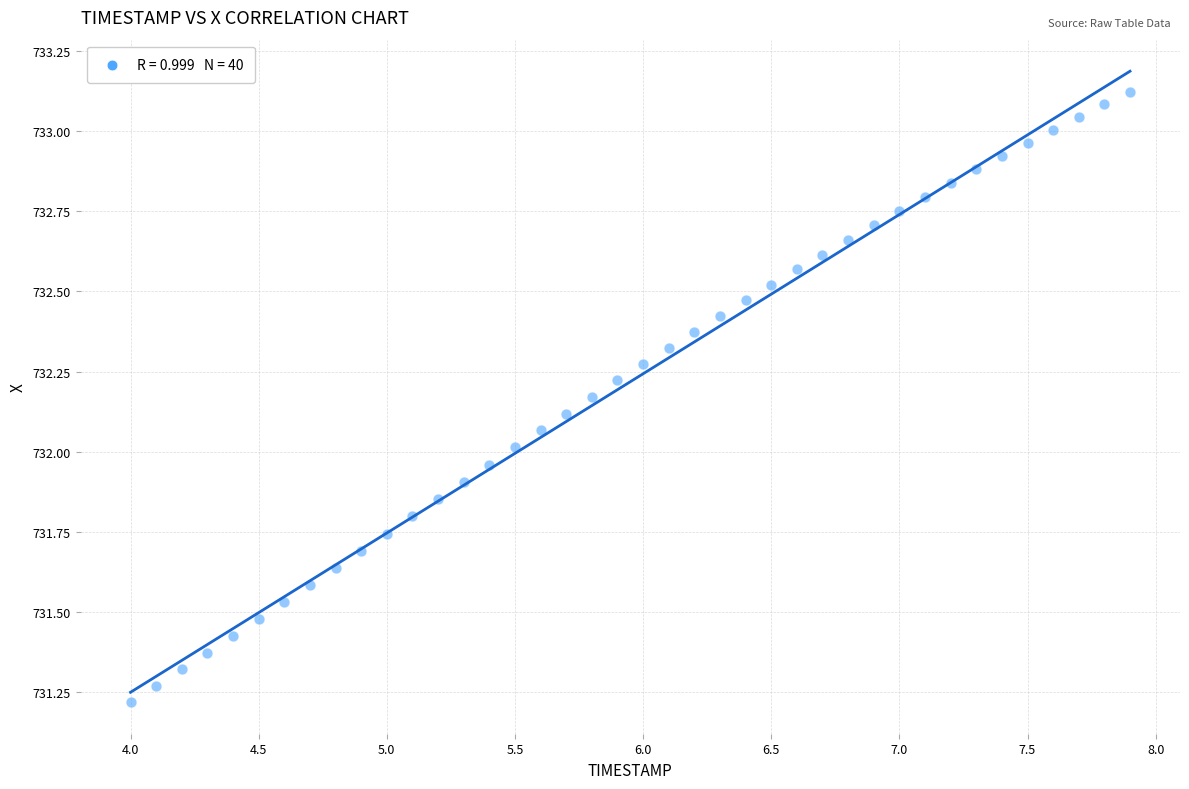

What is the range of X values (max minus min)?

3.9